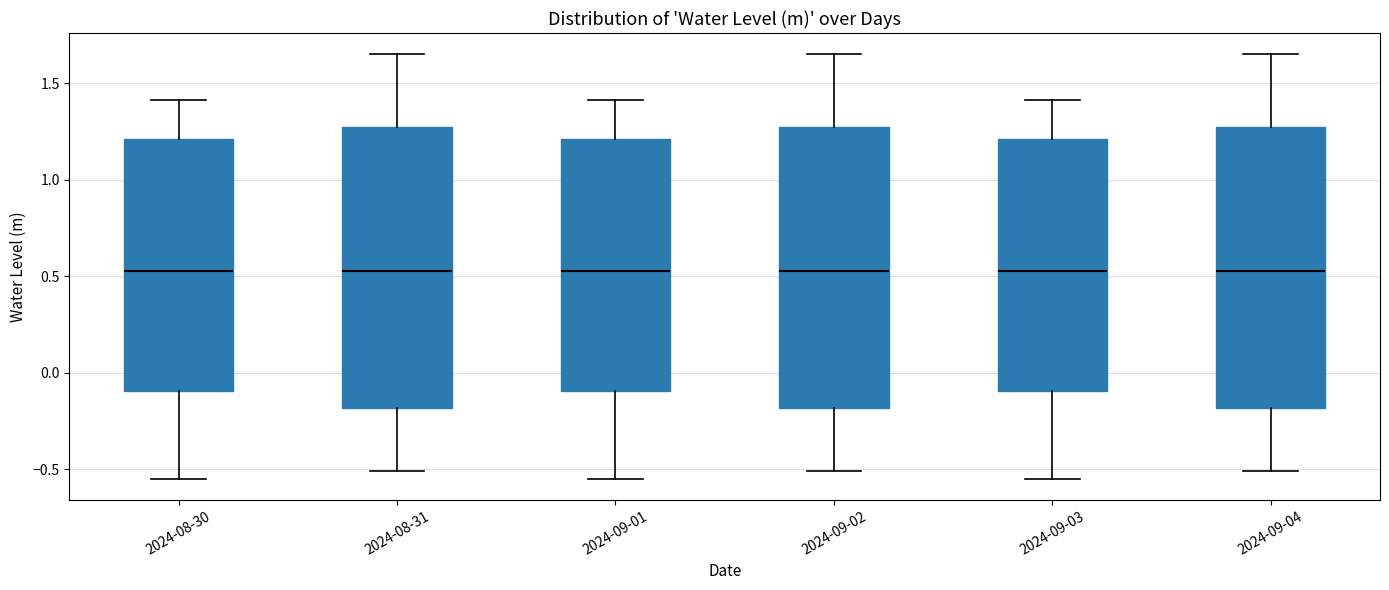

Reading left to right, read every box against the y-axis: the position of its median line, the range the box covers, and the ends of its whiskers. The values are not printed on the chart, so give them approximately, as read against the axis.

2024-08-30: median 0.55, box -0.10 to 1.20, whiskers -0.55 to 1.40
2024-08-31: median 0.55, box -0.20 to 1.25, whiskers -0.50 to 1.65
2024-09-01: median 0.55, box -0.10 to 1.20, whiskers -0.55 to 1.40
2024-09-02: median 0.55, box -0.20 to 1.25, whiskers -0.50 to 1.65
2024-09-03: median 0.55, box -0.10 to 1.20, whiskers -0.55 to 1.40
2024-09-04: median 0.55, box -0.20 to 1.25, whiskers -0.50 to 1.65